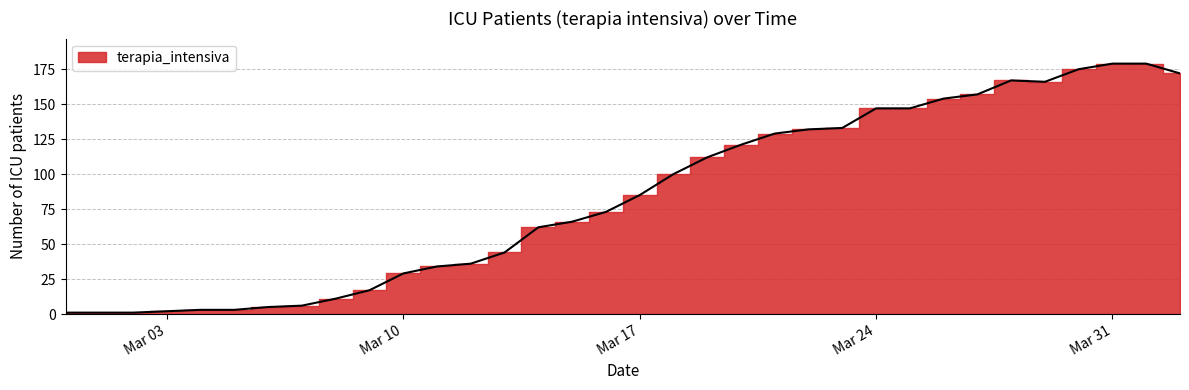

Rank the categories by value from lowest to highest.

2020-02-29, 2020-03-01, 2020-03-02, 2020-03-03, 2020-03-04, 2020-03-05, 2020-03-06, 2020-03-07, 2020-03-08, 2020-03-09, 2020-03-10, 2020-03-11, 2020-03-12, 2020-03-13, 2020-03-14, 2020-03-15, 2020-03-16, 2020-03-17, 2020-03-18, 2020-03-19, 2020-03-20, 2020-03-21, 2020-03-22, 2020-03-23, 2020-03-24, 2020-03-25, 2020-03-26, 2020-03-27, 2020-03-29, 2020-03-28, 2020-04-02, 2020-03-30, 2020-03-31, 2020-04-01